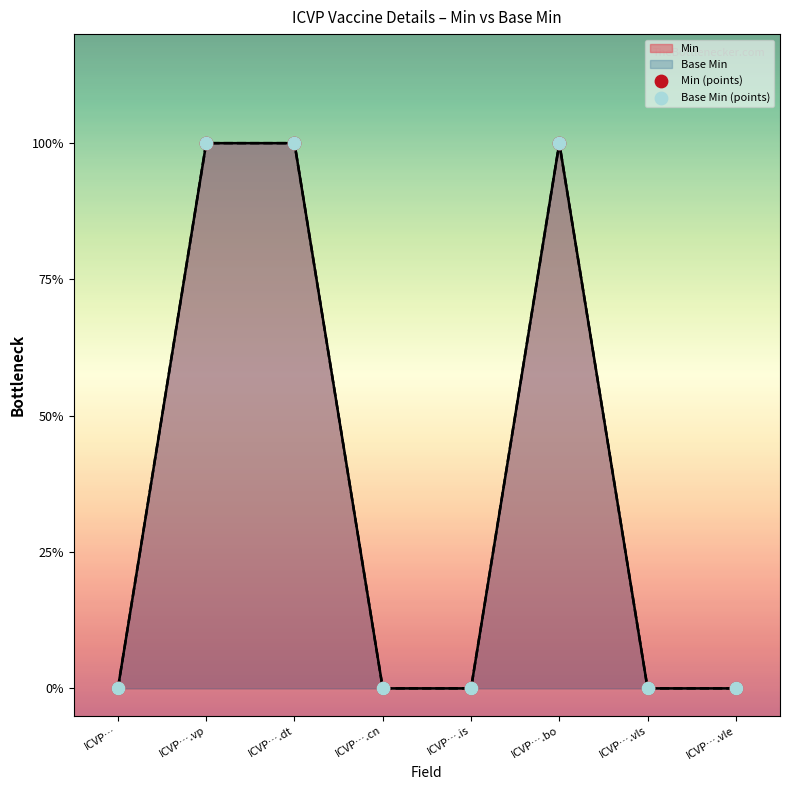

Is the value of Min (points) at ICVP….vls greater than the value of Base Min (points) at ICVP….is?

No